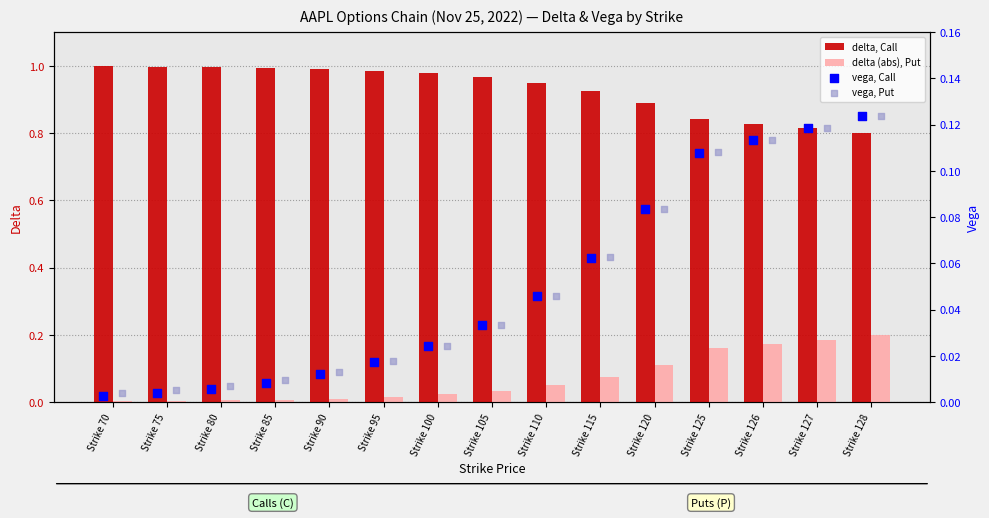

Which series reaches the maximum Y coordinate?

delta, Call